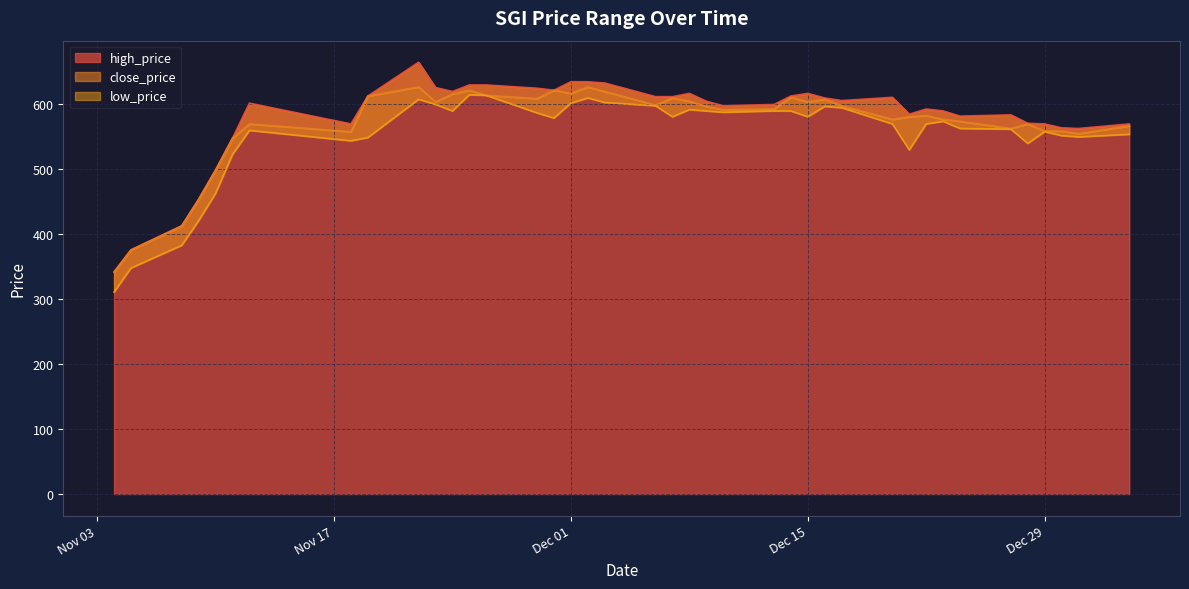

What is the label of the 13th point from the left?

2020-11-25